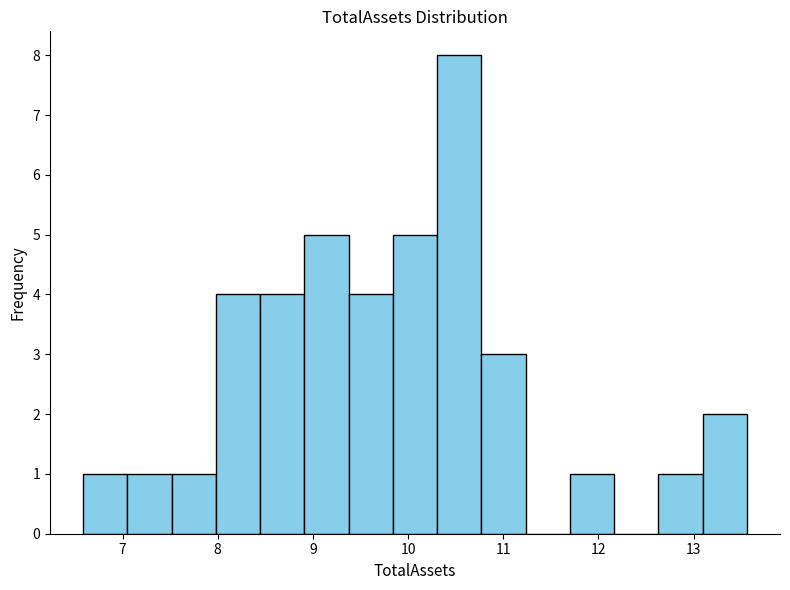

Reading left to right, list every bar in this chart as the range it spans on the x-axis followed by its height. Neither the bar edges nor the heights are printed on the chart, so give them approximately, as read against the axes.

6.6 to 7.1: 1
7.1 to 7.5: 1
7.5 to 8.0: 1
8.0 to 8.4: 4
8.4 to 8.9: 4
8.9 to 9.4: 5
9.4 to 9.8: 4
9.8 to 10.3: 5
10.3 to 10.8: 8
10.8 to 11.2: 3
11.2 to 11.7: 0
11.7 to 12.2: 1
12.2 to 12.6: 0
12.6 to 13.1: 1
13.1 to 13.6: 2